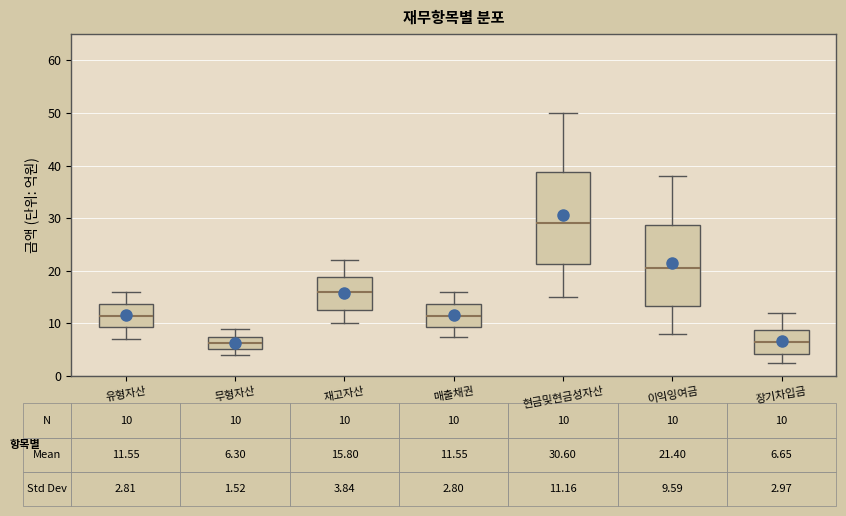

Which box is the tallest, from its lower edge to its upper edge?

현금및현금성자산